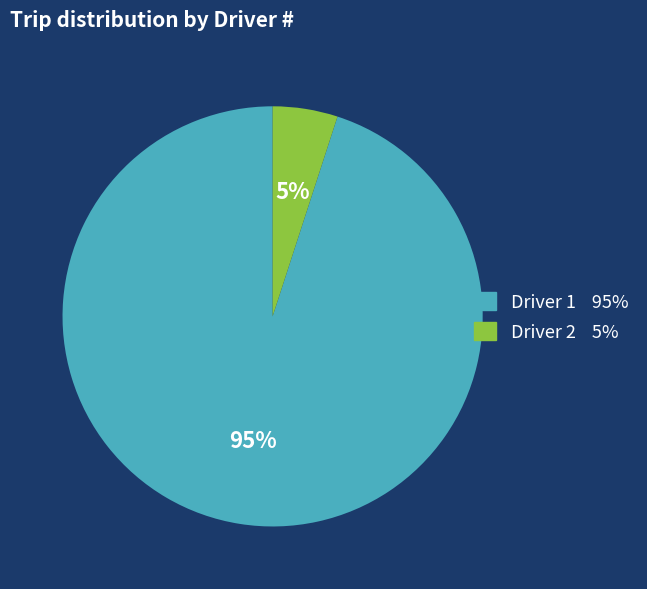

Is it true that Driver 2 is 16% of the pie?

False